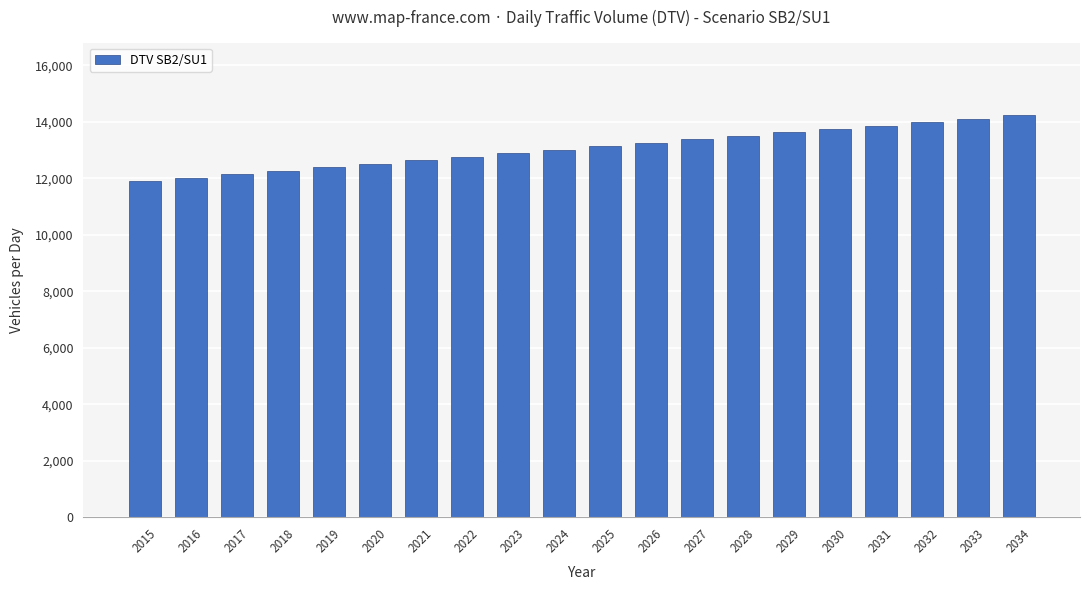

What is the difference between the values at 2021 and 2033?

1481.0